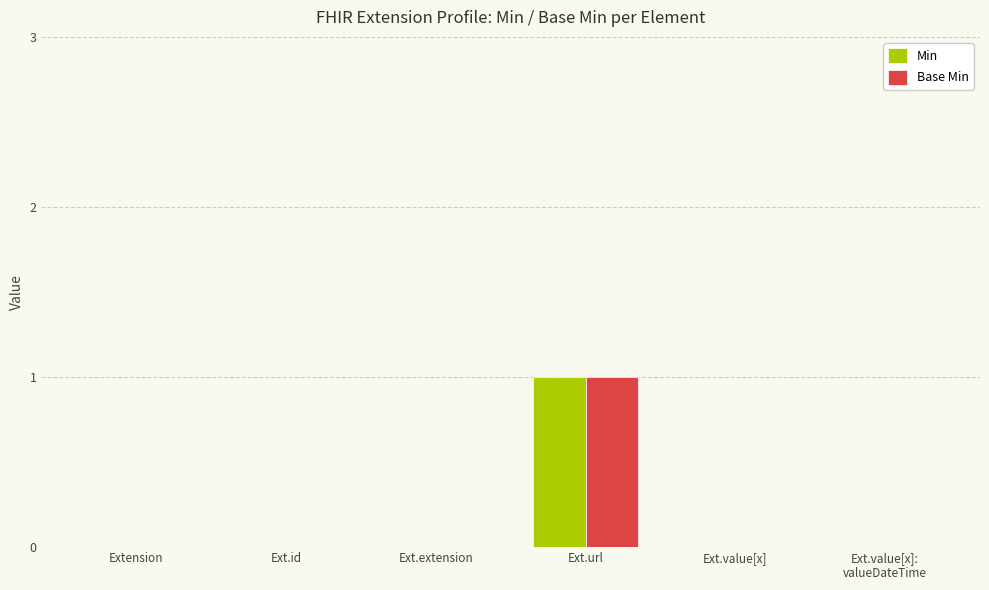

What is the difference between the Min values at Ext.url and Ext.value[x]?

1